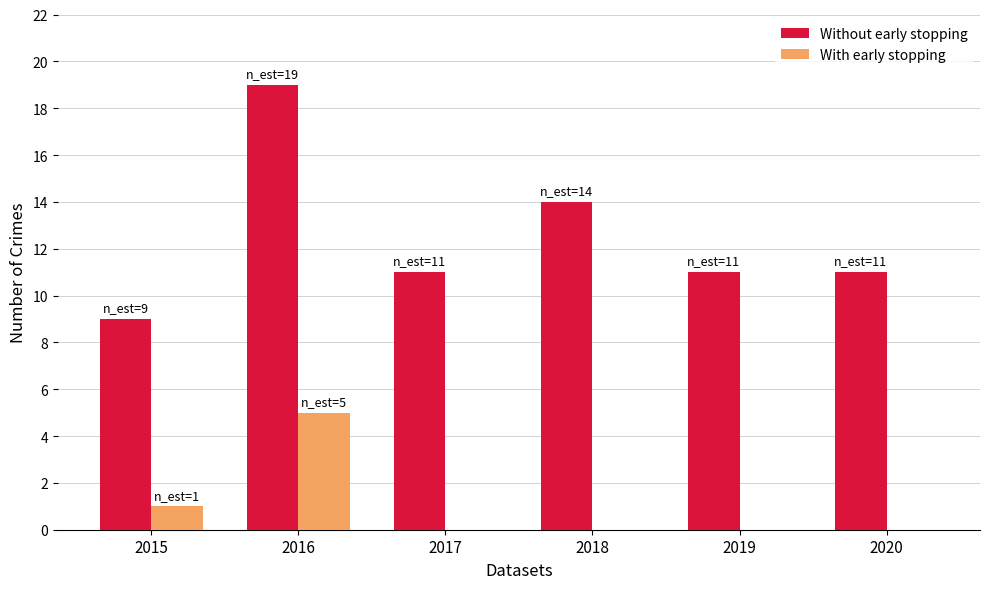

At which label does With early stopping reach its peak?

2016